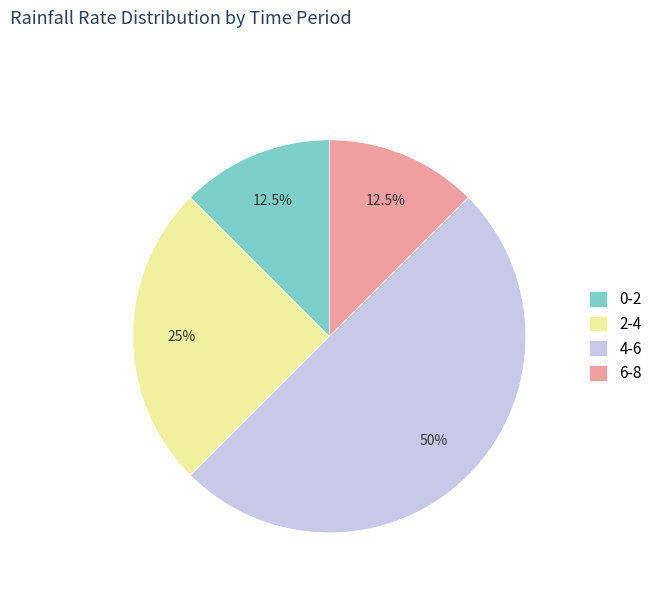

The 6-8 slice represents 19% of the pie. True or false?

False